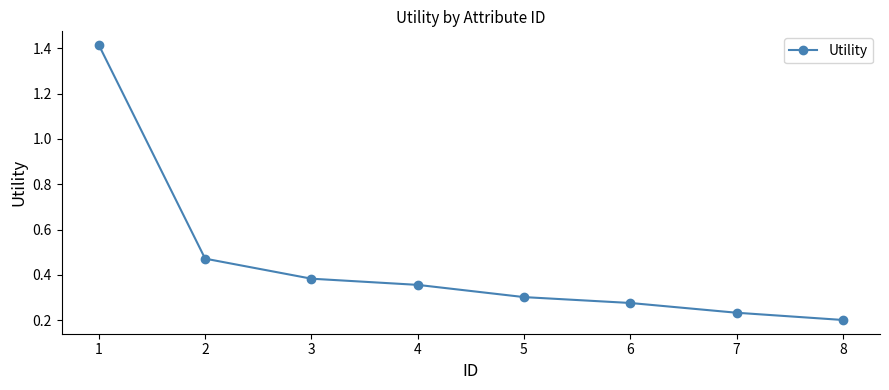

True or false: there are more than 1 points higher than both neighbors.

False